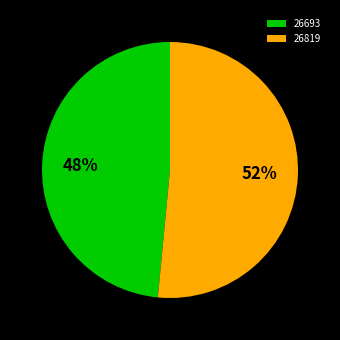

The 26693 slice represents 58% of the pie. True or false?

False